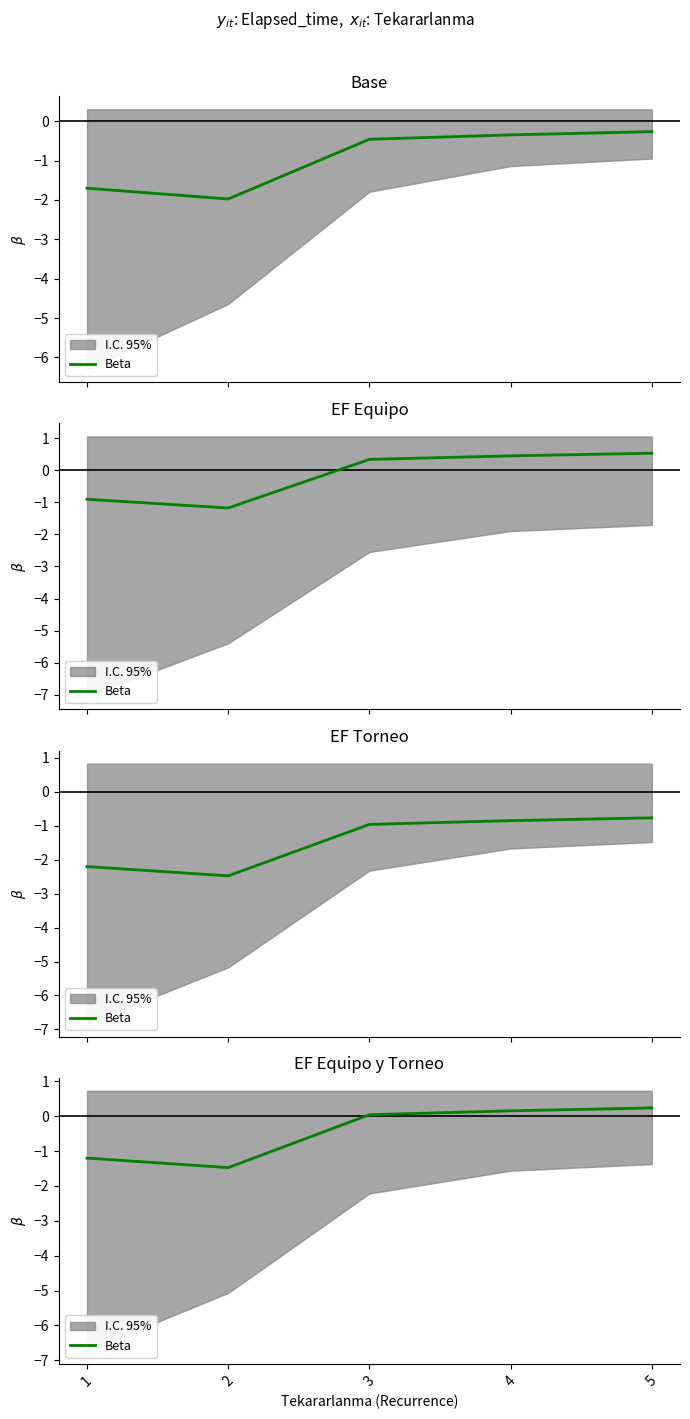

True or false: the data shows 0.2 at 5.

True